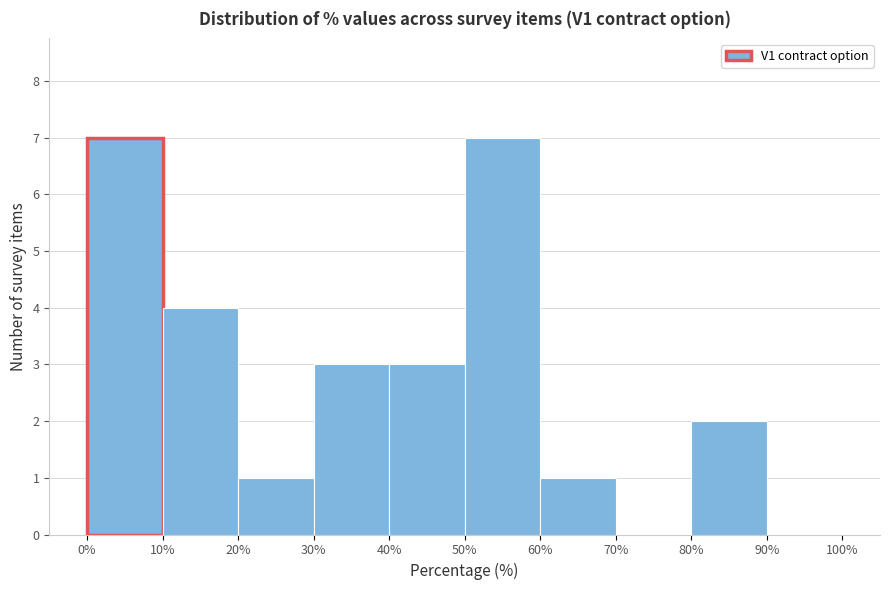

Reading left to right, transcribe this chart: for each bar, give the range it covers on the x-axis and its height. The values are not printed on the chart, so give them approximately, as read against the axis.

0% to 10%: 7
10% to 20%: 4
20% to 30%: 1
30% to 40%: 3
40% to 50%: 3
50% to 60%: 7
60% to 70%: 1
70% to 80%: 0
80% to 90%: 2
90% to 100%: 0